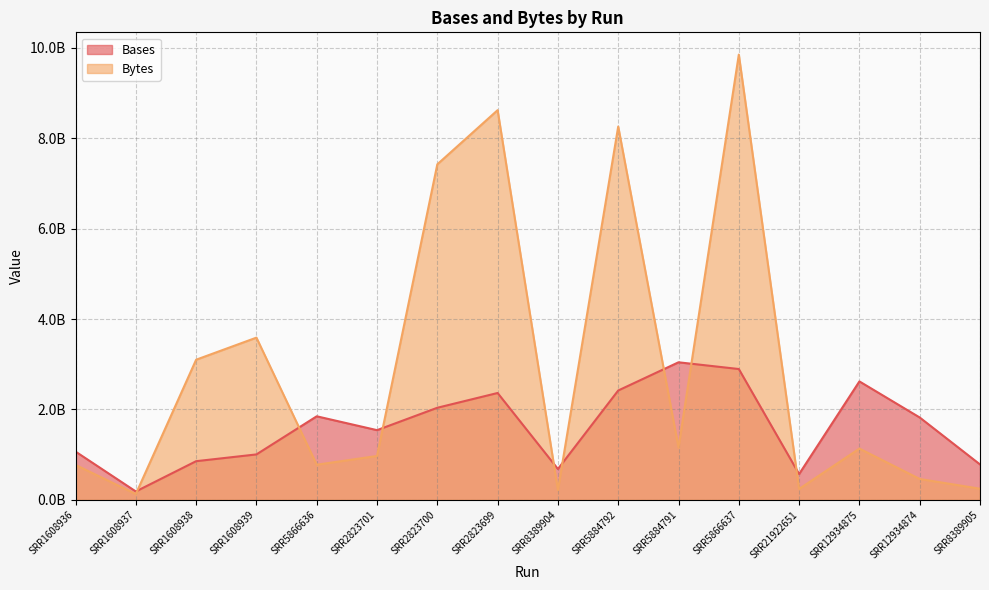

In Bytes, how many points are lower than both neighbors (excluding endpoints)?

5